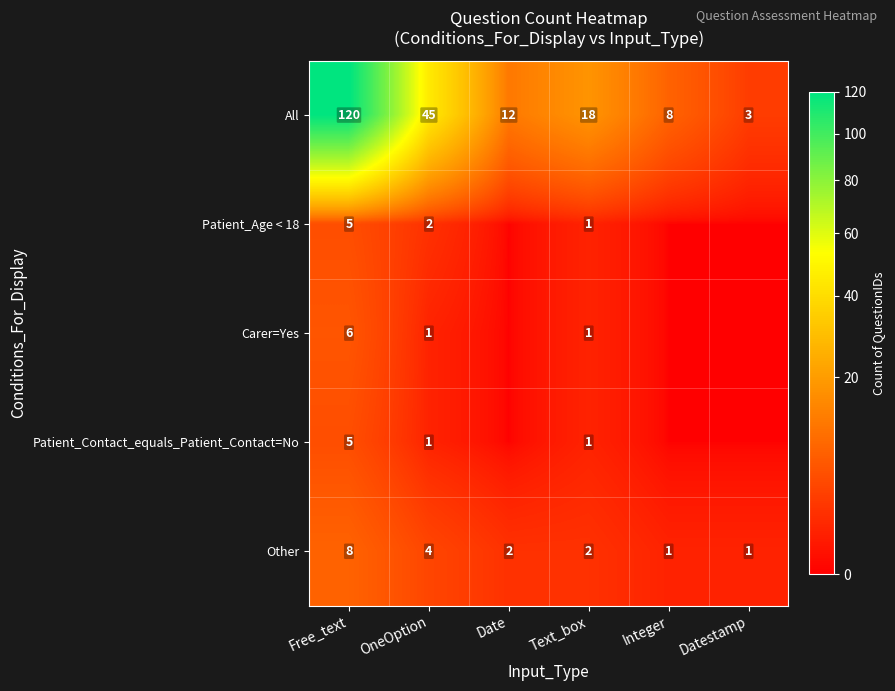

At which label is All closest to 61?

OneOption